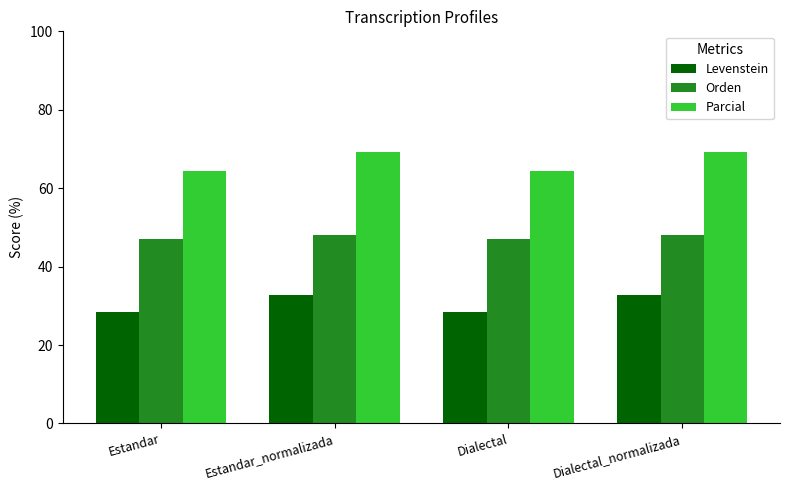

What are all the series names shown in the legend?

Levenstein, Orden, Parcial